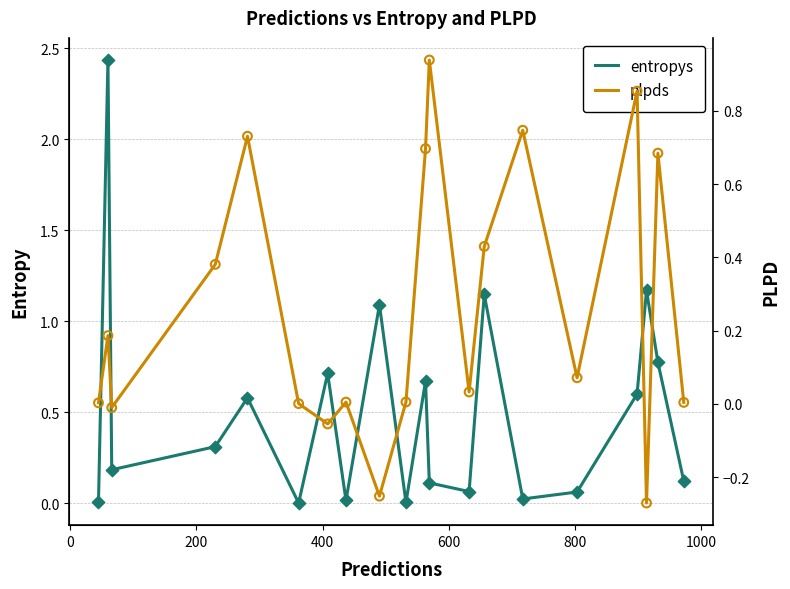

What are all the series names shown in the legend?

entropys, plpds